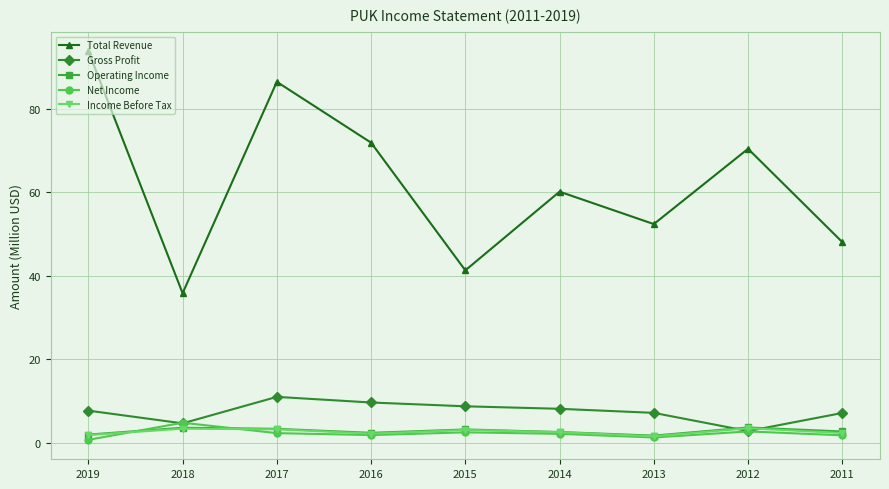

What is the difference between the highest and lowest values at 2015?

38.7